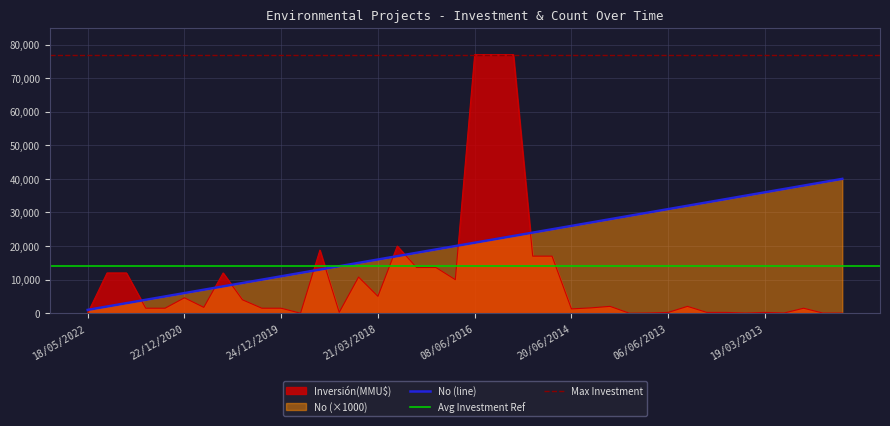

Is it true that Inversión(MMU$) equals 30 at 21/06/2013?

False